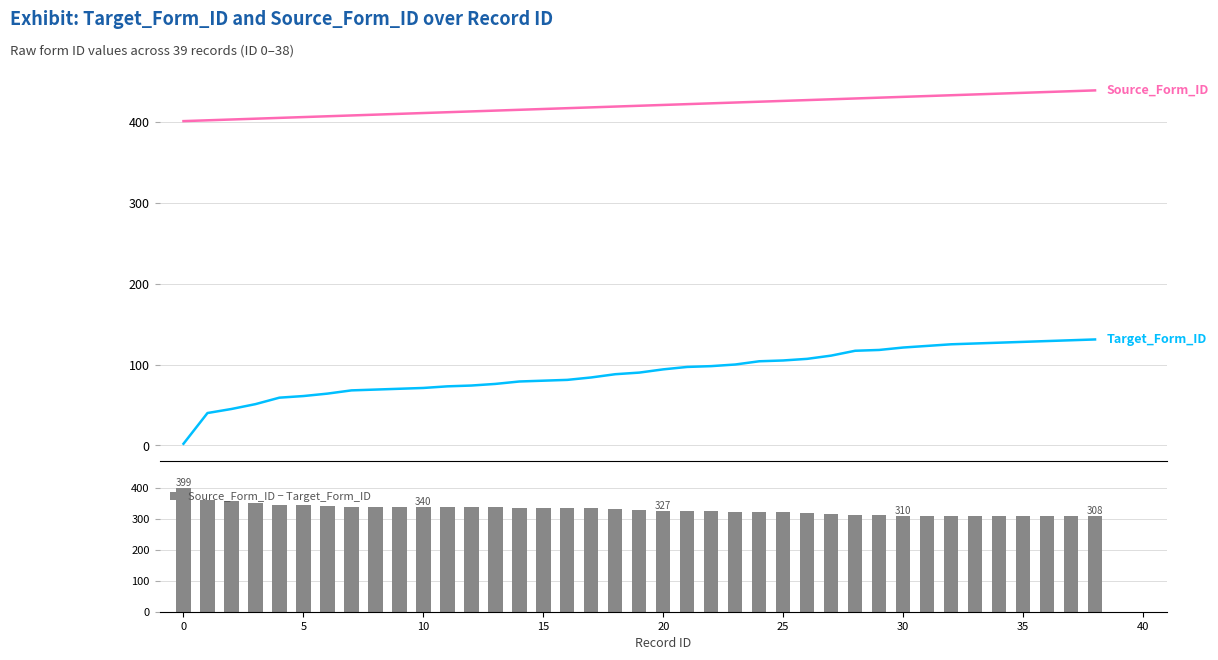

What is the average value of the Source_Form_ID − Target_Form_ID series?

330